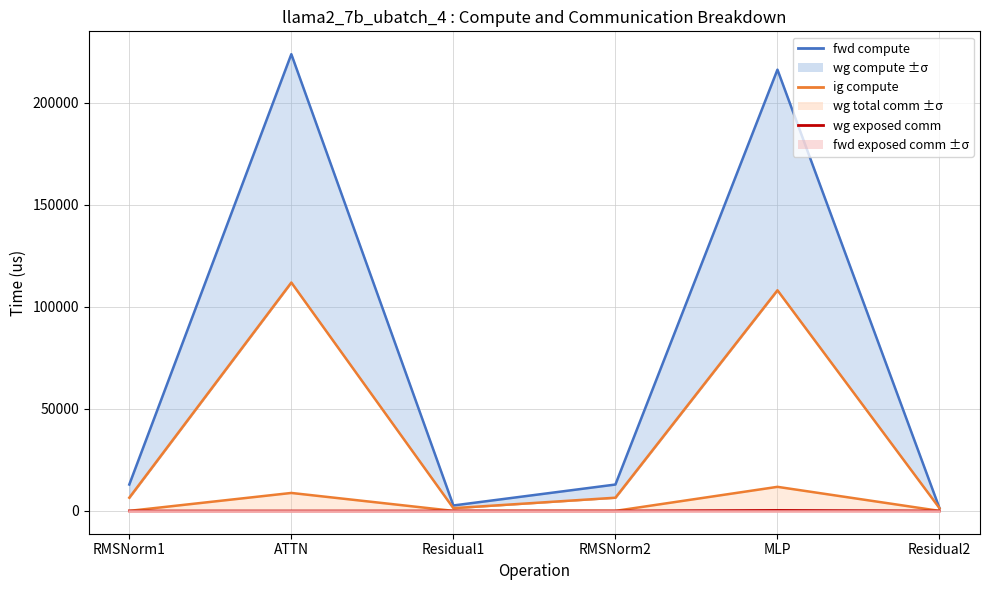

Is the value of wg exposed comm line at RMSNorm2 greater than the value of wg total comm line at RMSNorm2?

No